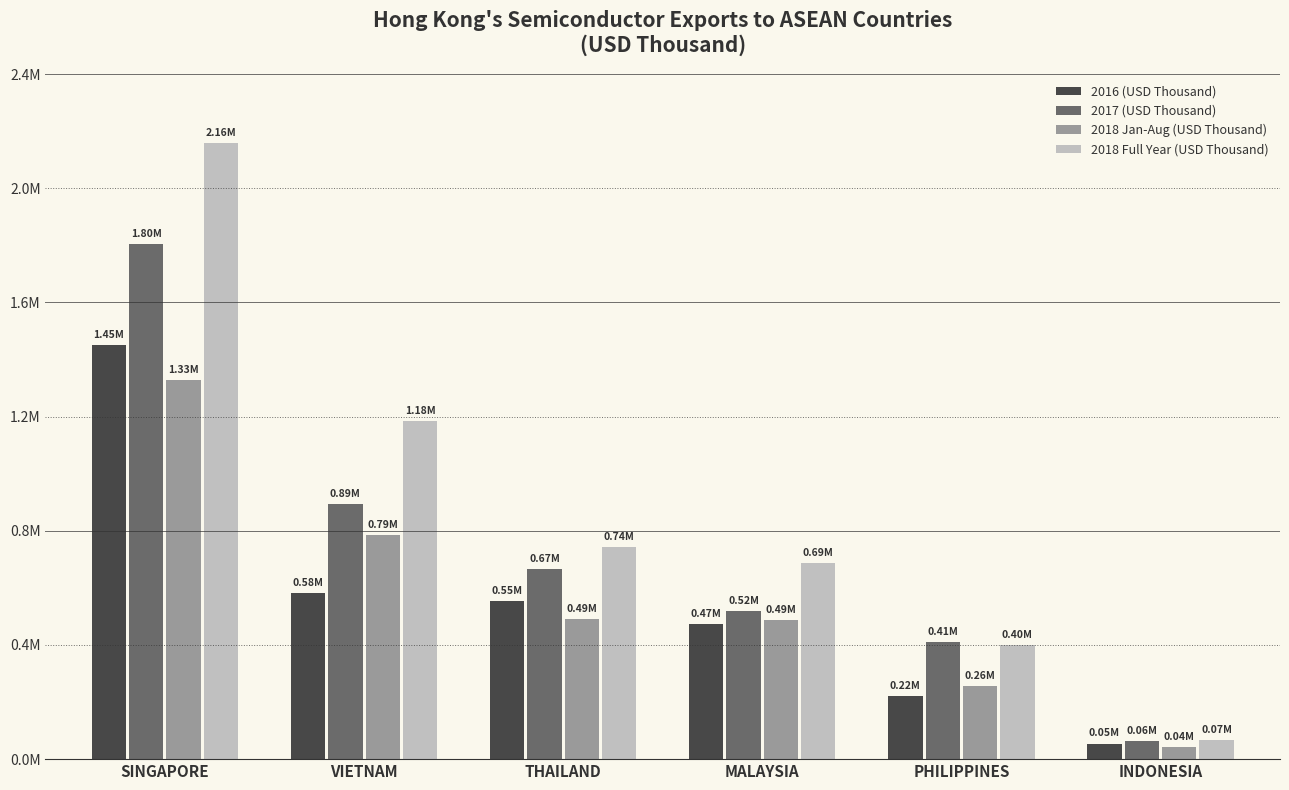

Rank the series by their maximum value, from lowest to highest.

2018 Jan-Aug (USD Thousand), 2016 (USD Thousand), 2017 (USD Thousand), 2018 Full Year (USD Thousand)